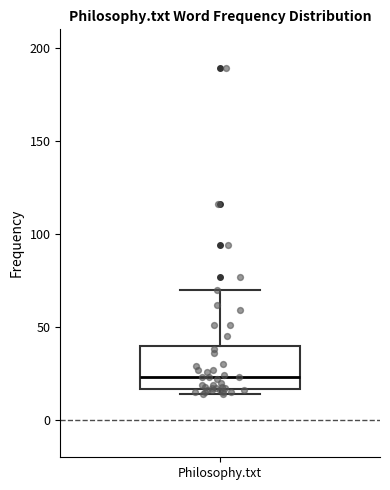

Transcribe this box plot: give where the median line is, the range the box spans, and where the two whiskers end, as read against the y-axis. The values are not printed on the chart, so give them approximately, as read against the axis.

median 25, box 15 to 40, whiskers 15 (just below the box's lower edge) to 70